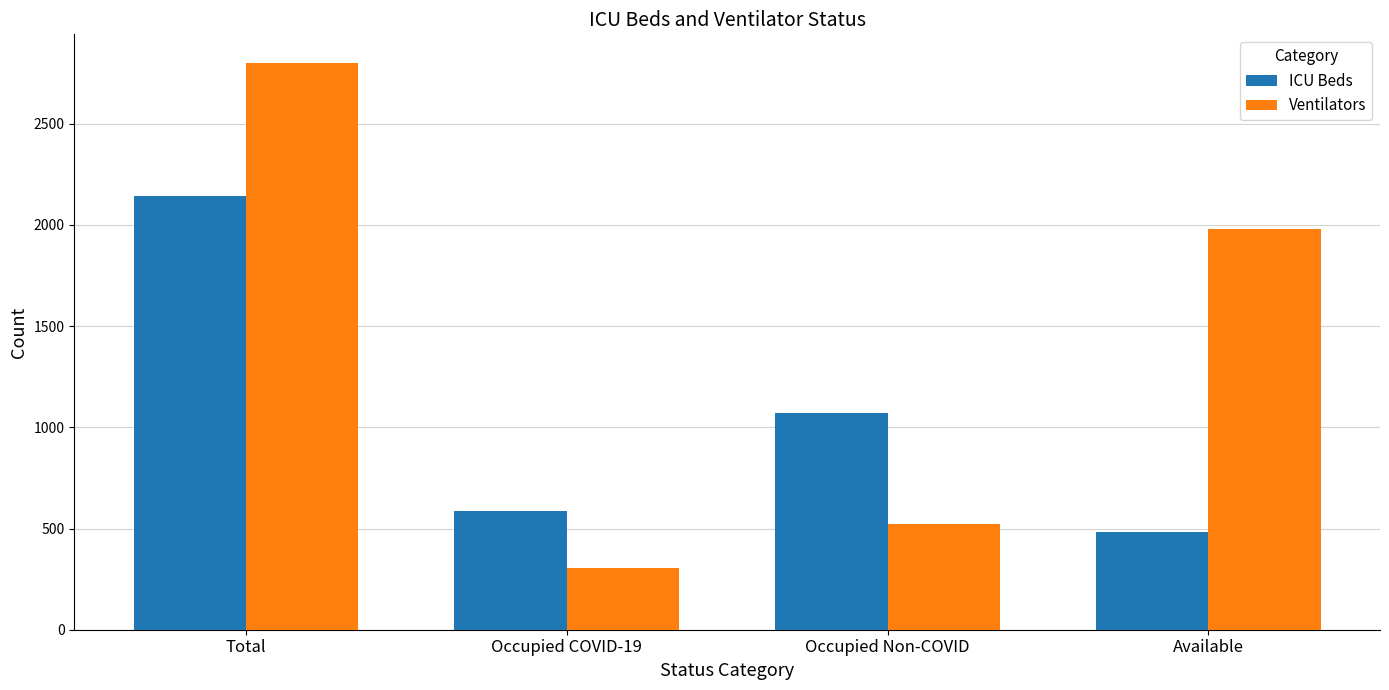

What value does the ICU Beds series have at Available?

484